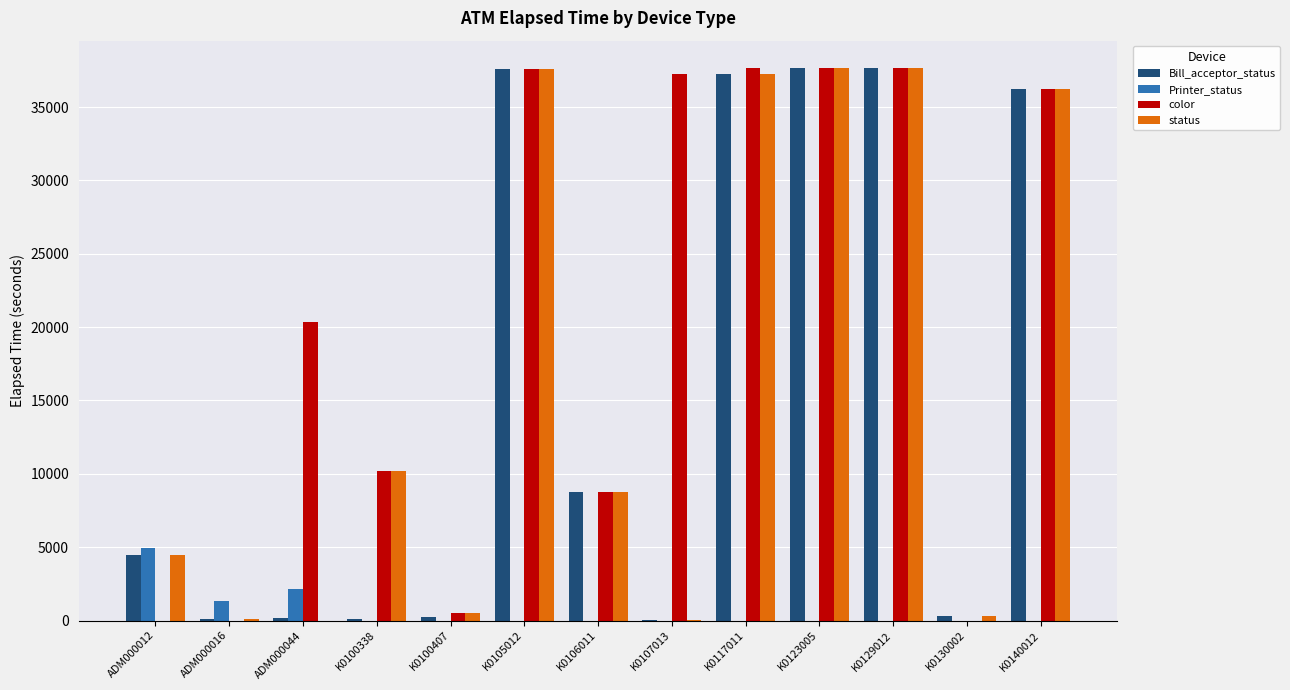

True or false: Bill_acceptor_status has a value of 133 at K0100338.

True